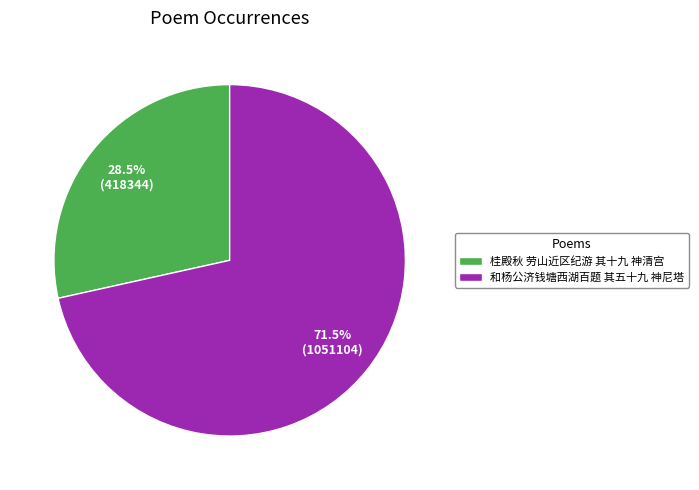

The 桂殿秋 劳山近区纪游 其十九 神清宫 slice represents 20% of the pie. True or false?

False